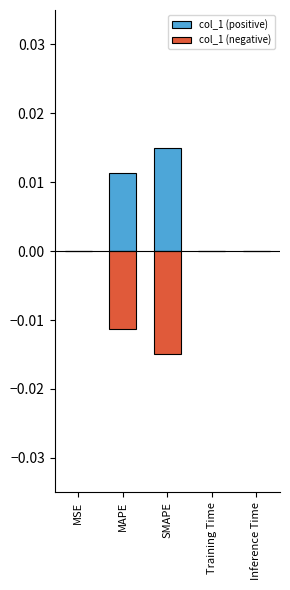

How many groups of bars are there?

5